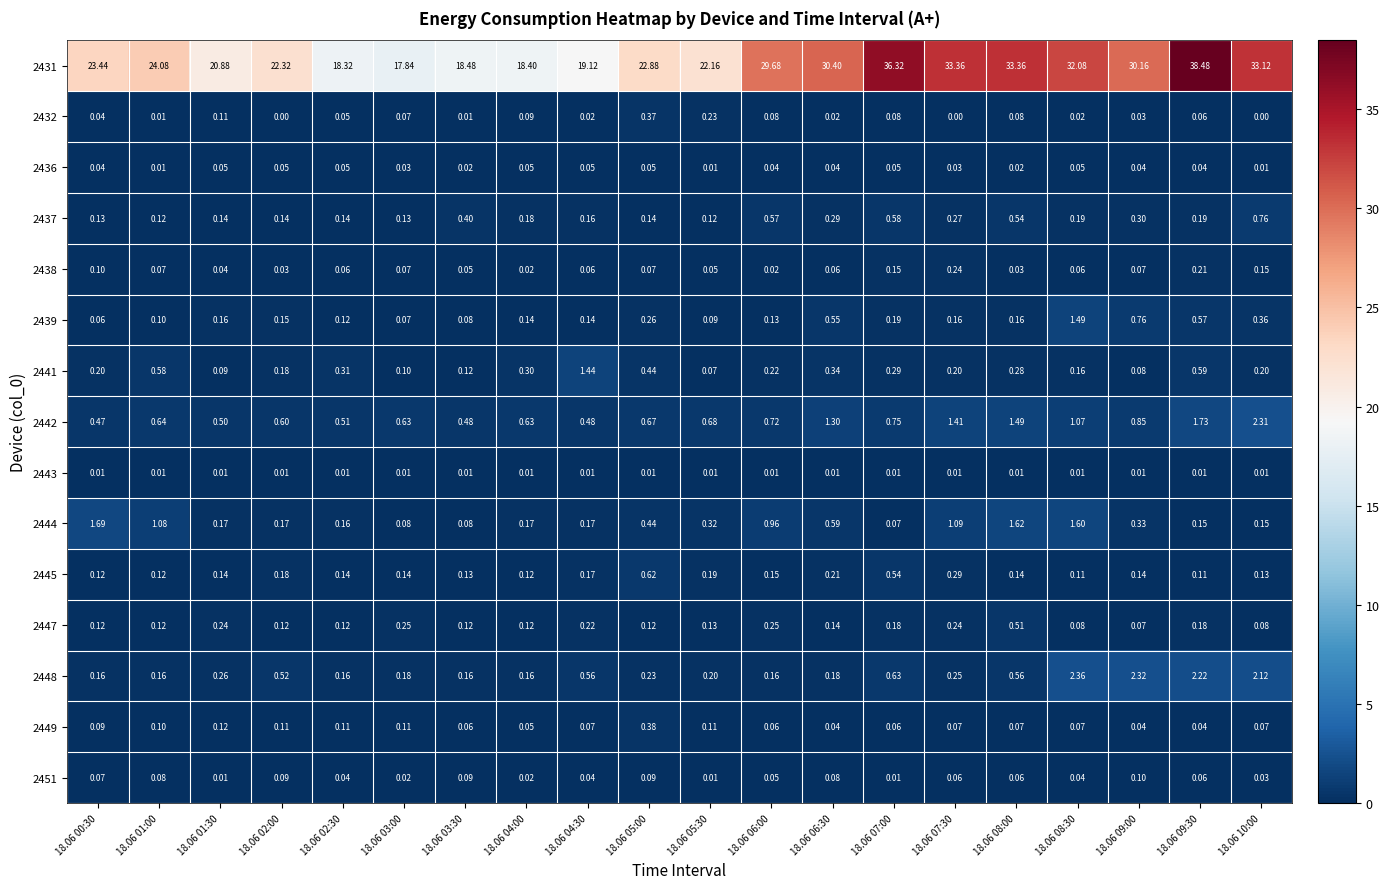

Is the value of 2444 at 18.06 05:00 greater than the value of 2445 at 18.06 06:00?

Yes